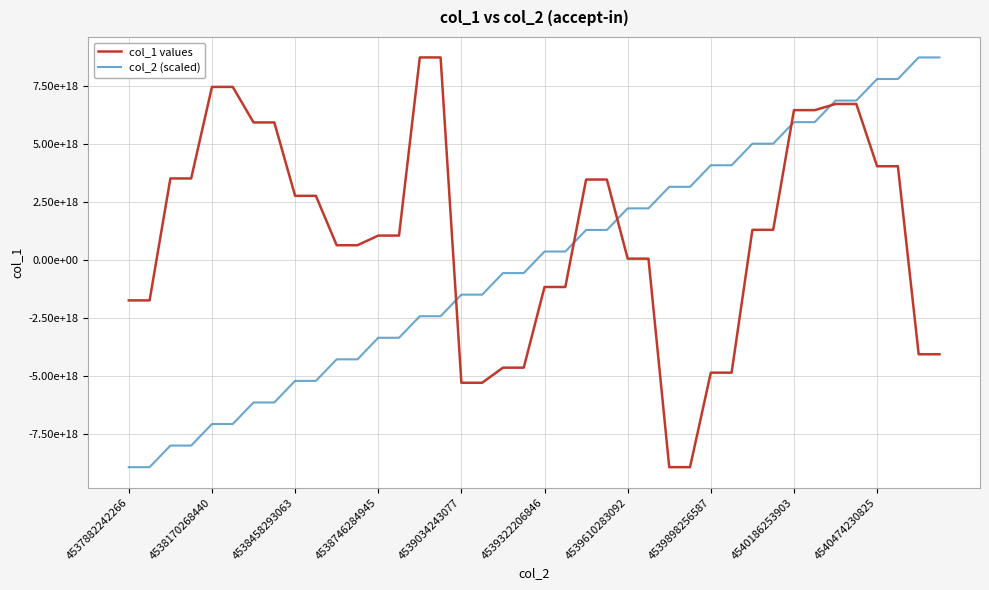

Does the chart display data point markers on the line(s)?

No